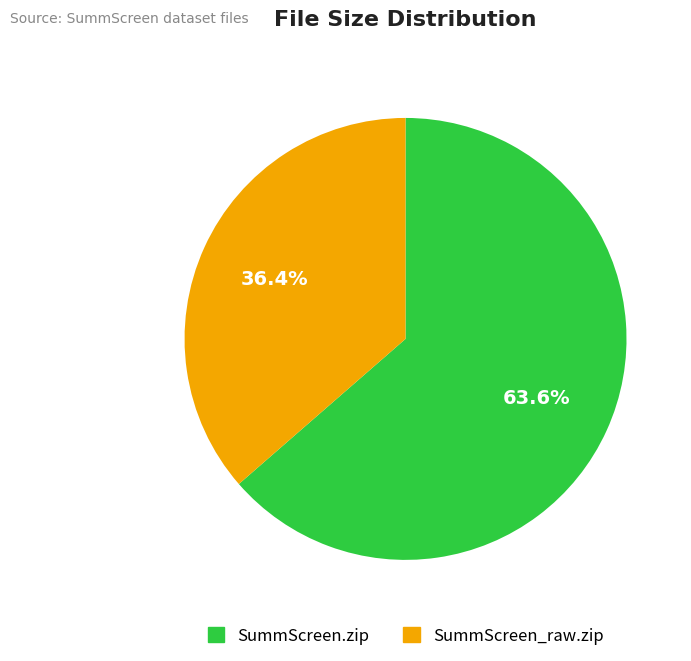

To the nearest percent, what percentage of the pie is SummScreen.zip?

64%